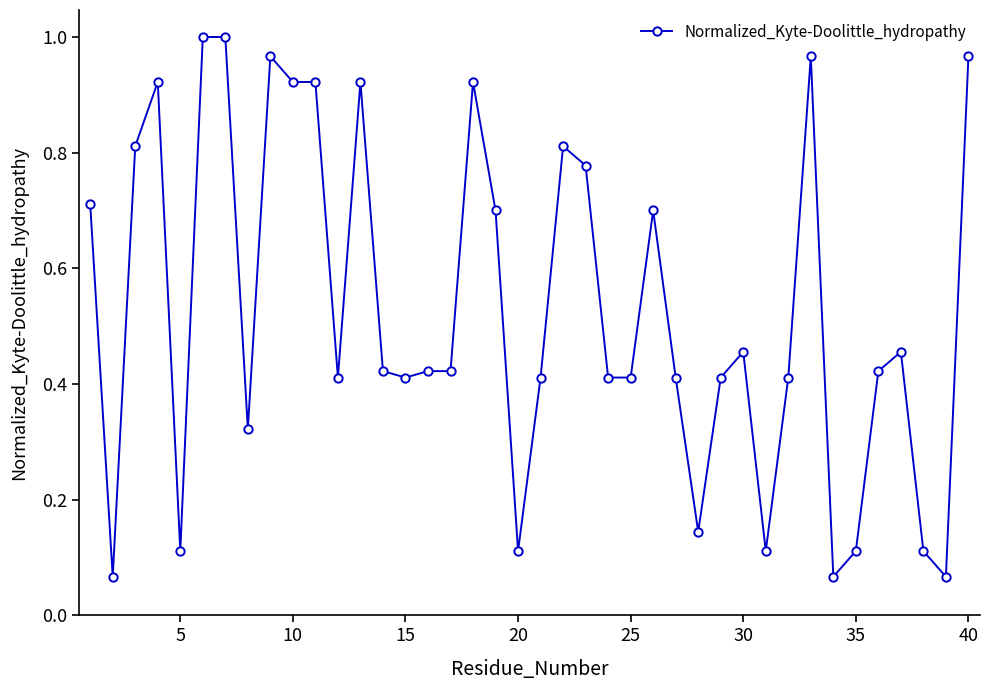

True or false: the data has more than 1 interior local peaks.

True